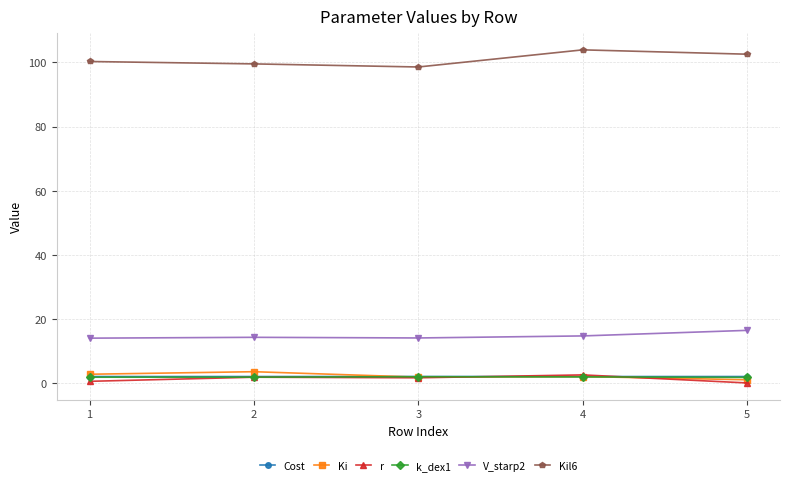

What is the difference between the highest and lowest values at 5?

102.4